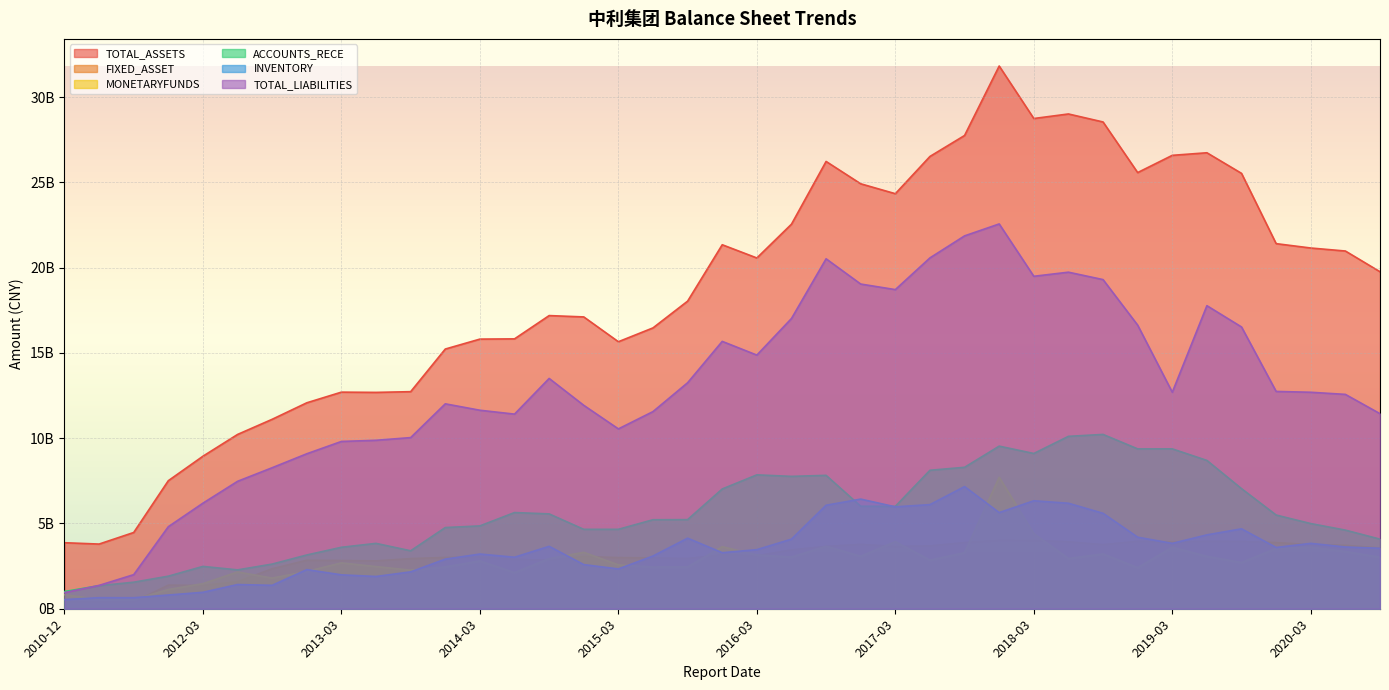

True or false: TOTAL_ASSETS and TOTAL_LIABILITIES cross at least once.

False